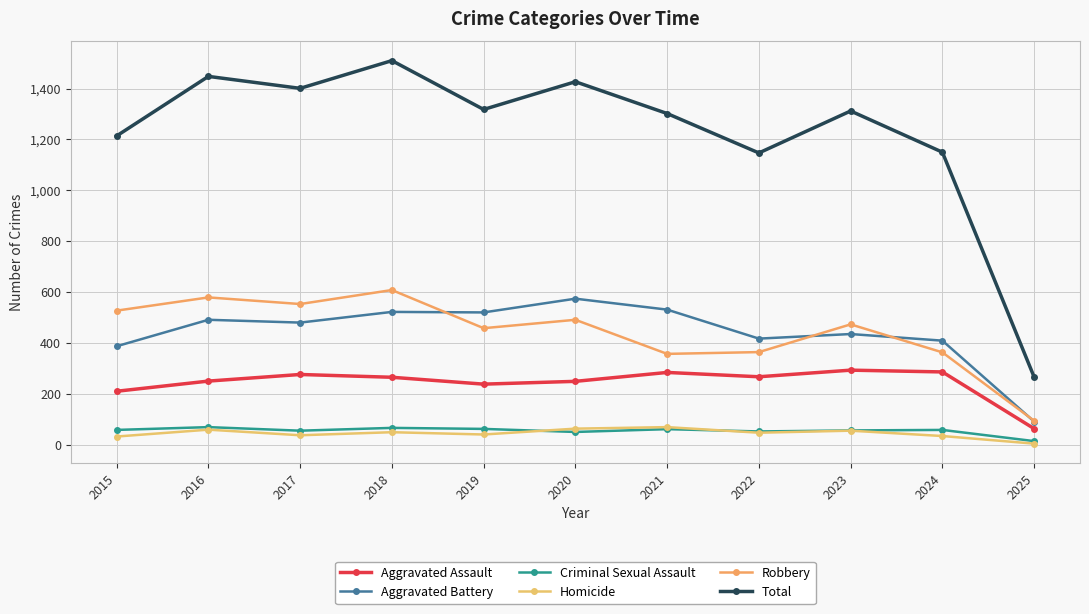

At 2025, list the series in order from smallest to largest.

Homicide, Criminal Sexual Assault, Aggravated Assault, Aggravated Battery, Robbery, Total